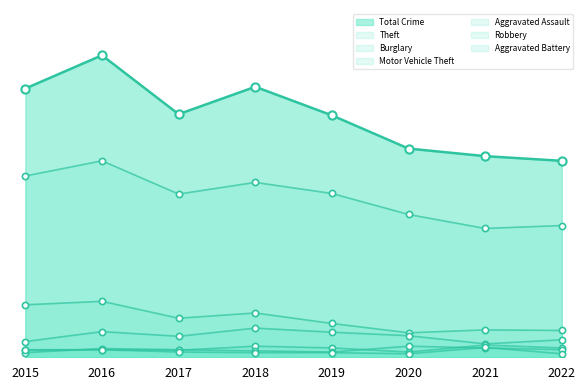

Does the chart have visible grid lines?

No